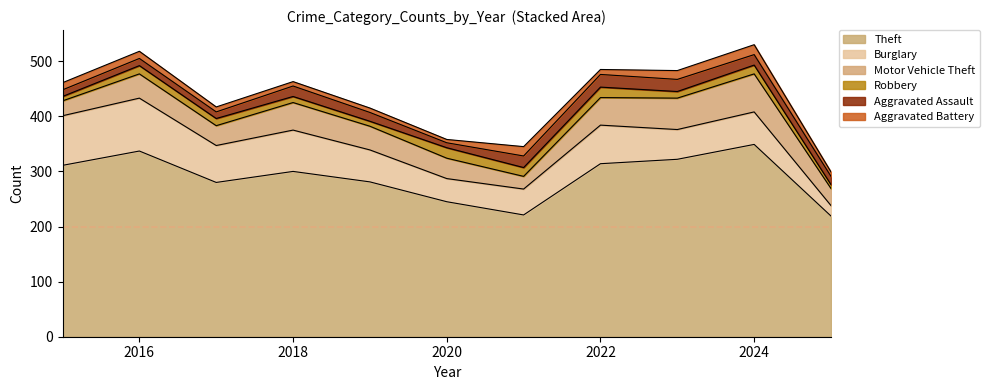

What is the sum of the Robbery values at 2015 and 2023?

20